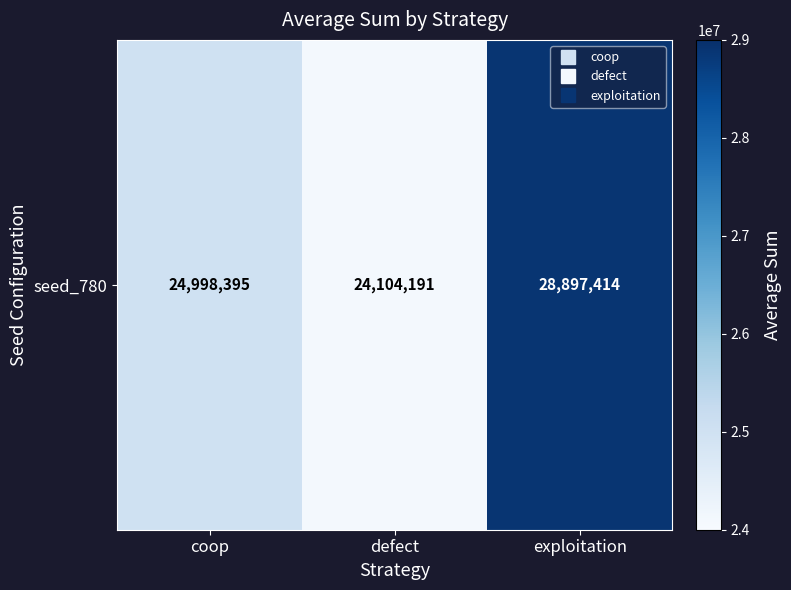

True or false: the data shows 28897414 at exploitation.

True